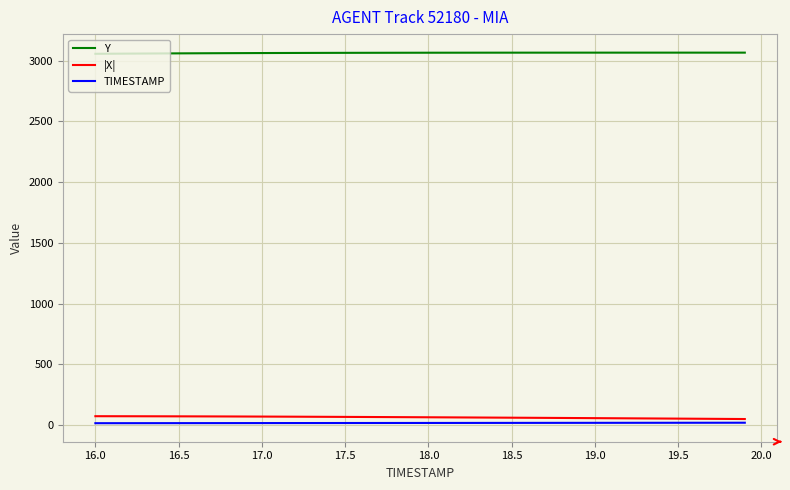

True or false: TIMESTAMP and |X| intersect in this chart.

False